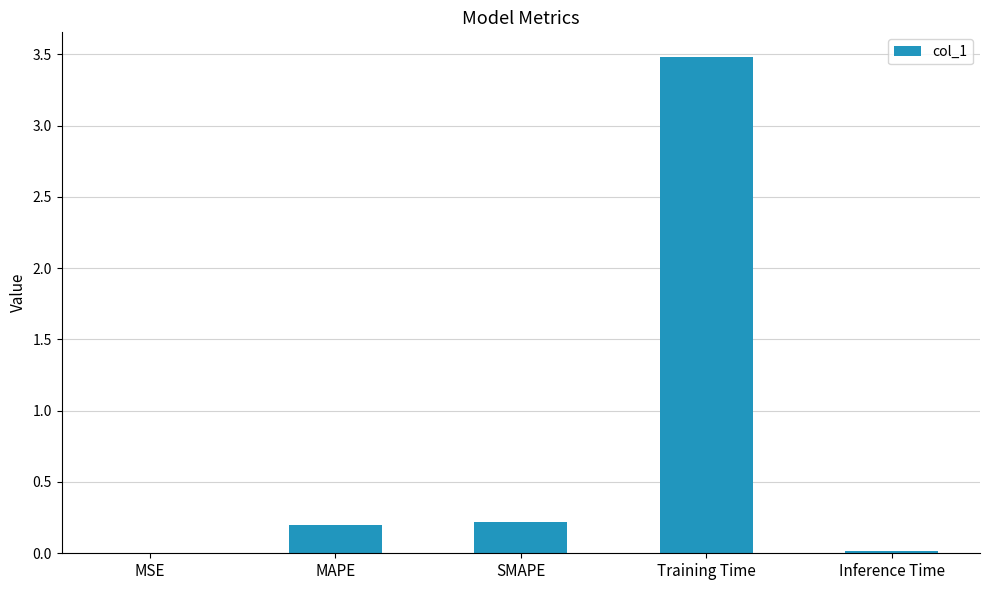

The value at Inference Time is 0.0. True or false?

True